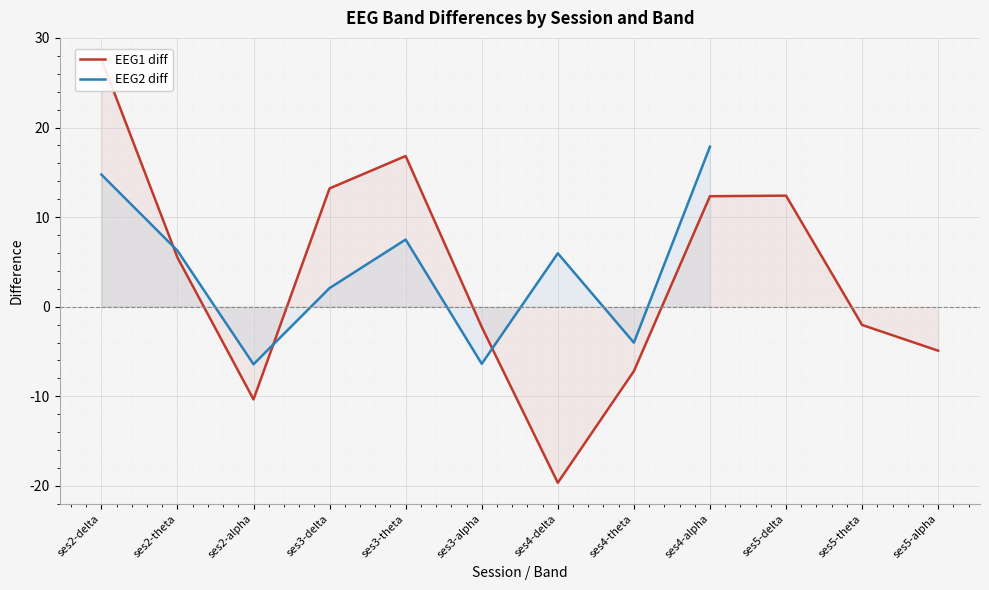

Which series ends up on top after the final intersection of EEG2 diff and EEG1 diff?

EEG2 diff